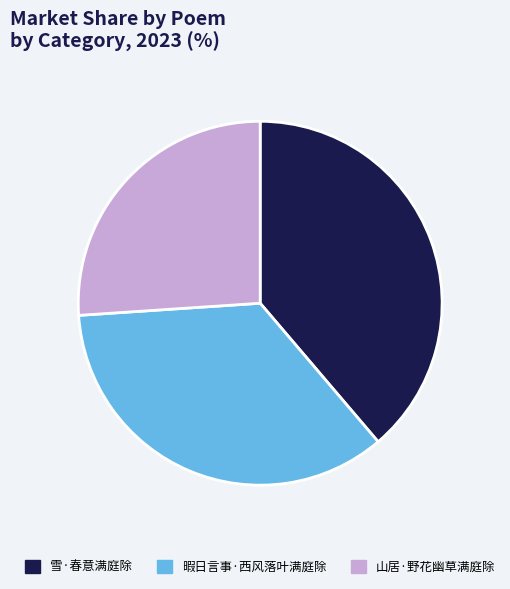

What is the ratio of the value at 雪·春意满庭除 to the value at 山居·野花幽草满庭除?

1.5